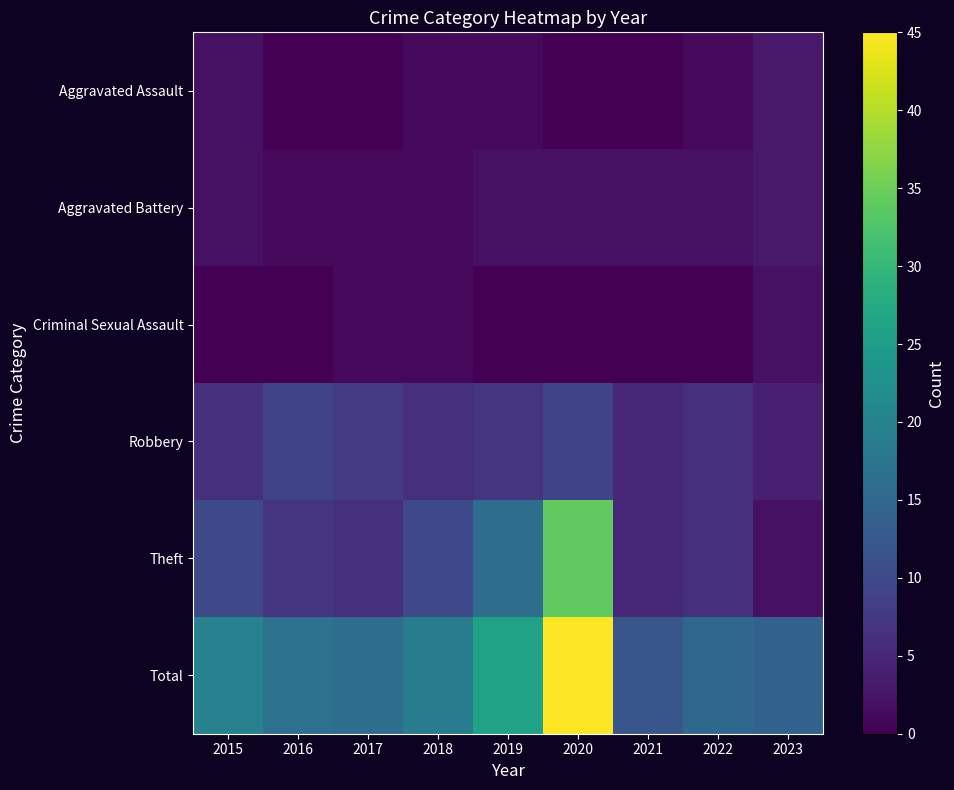

Which series has the largest total across all categories?

Total